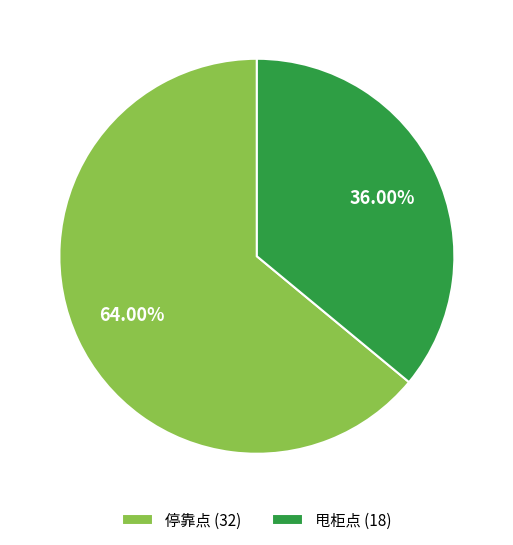

Count the number of slices in the pie.

2